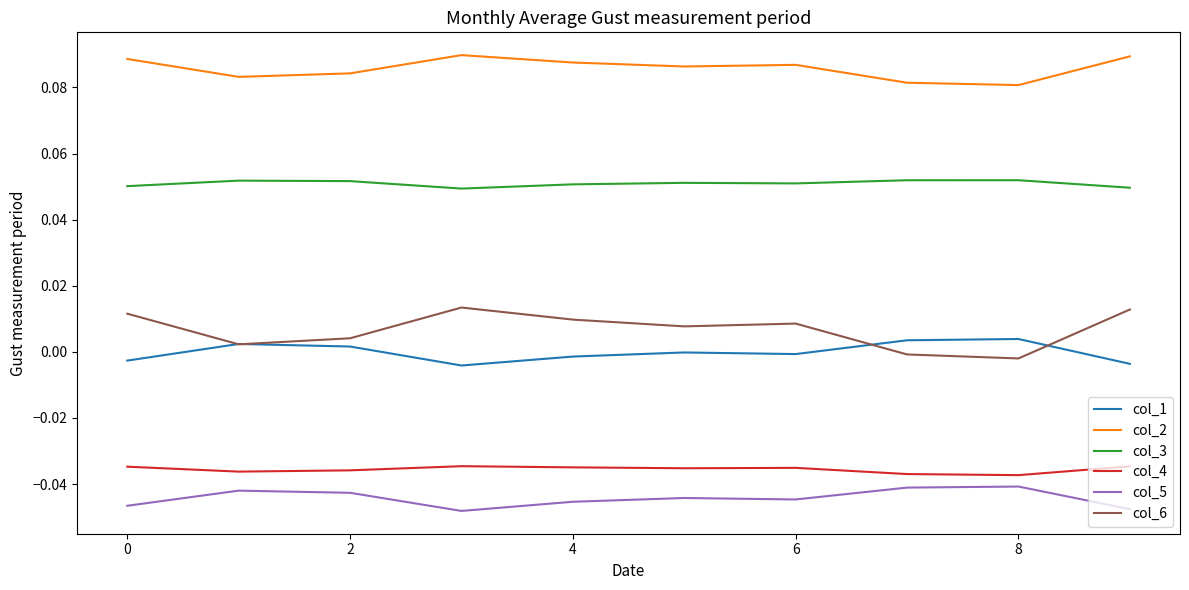

Which series has the largest total across all categories?

col_2